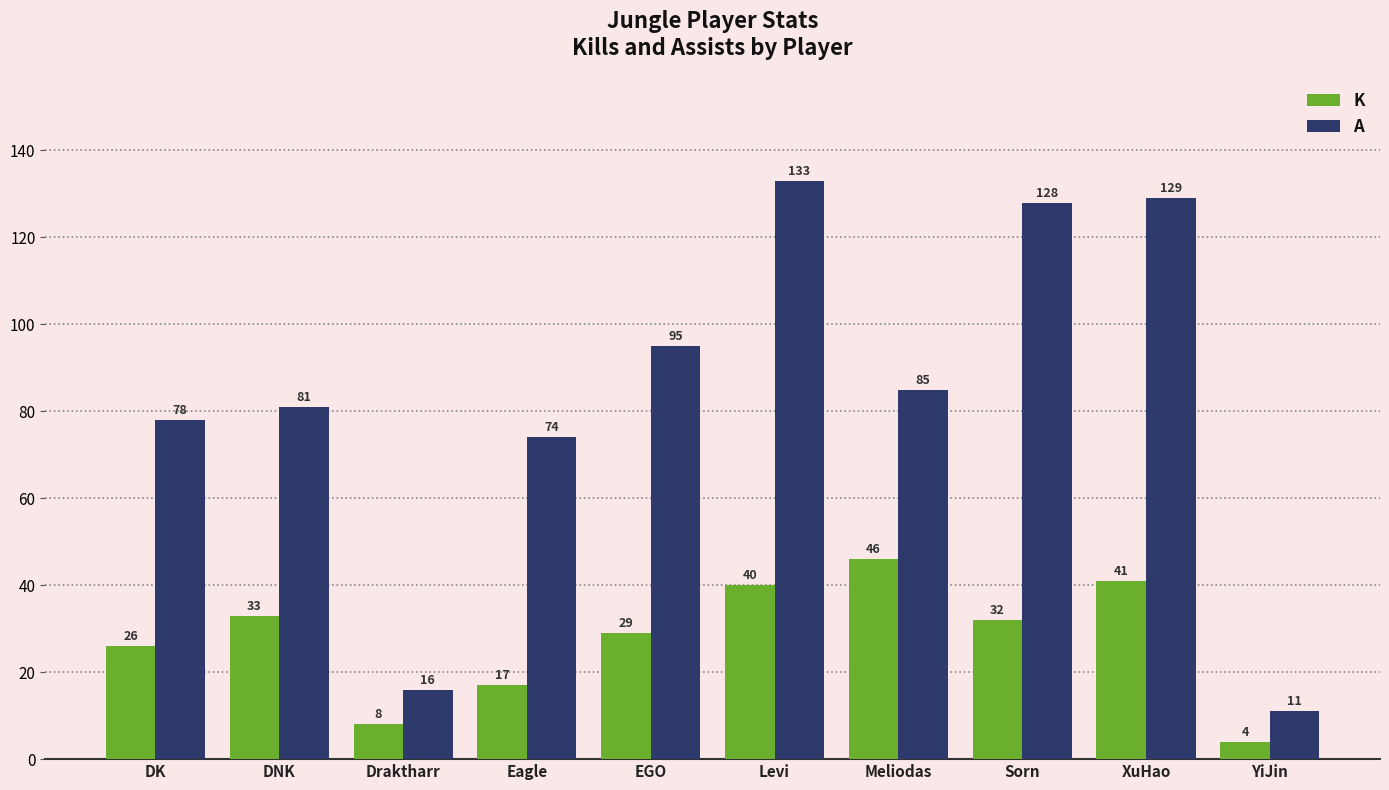

Which series has the largest total across all categories?

A